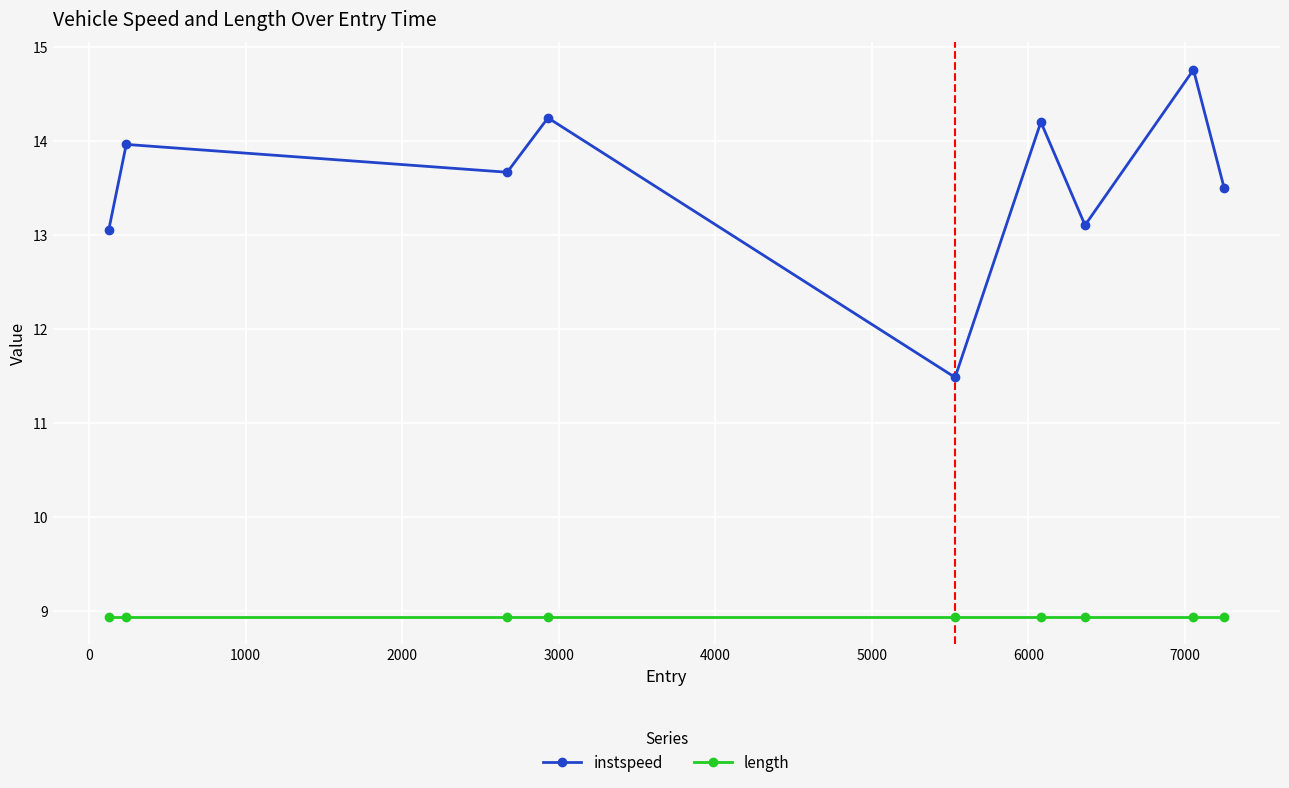

What is the minimum value shown in the chart?

8.9